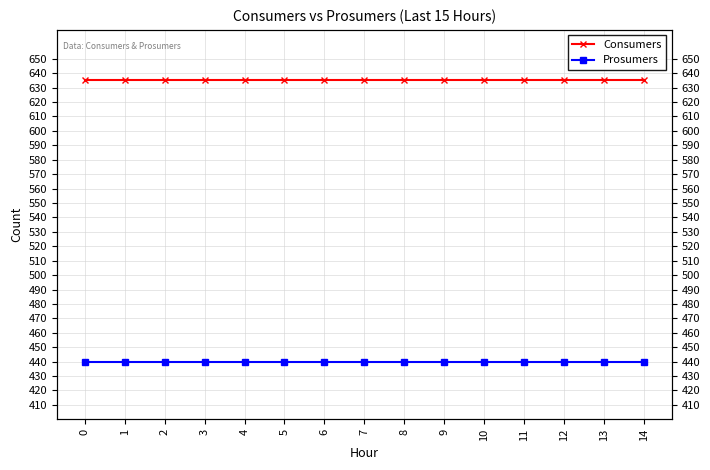

What is the sum of the Prosumers values at 4 and 6?

880